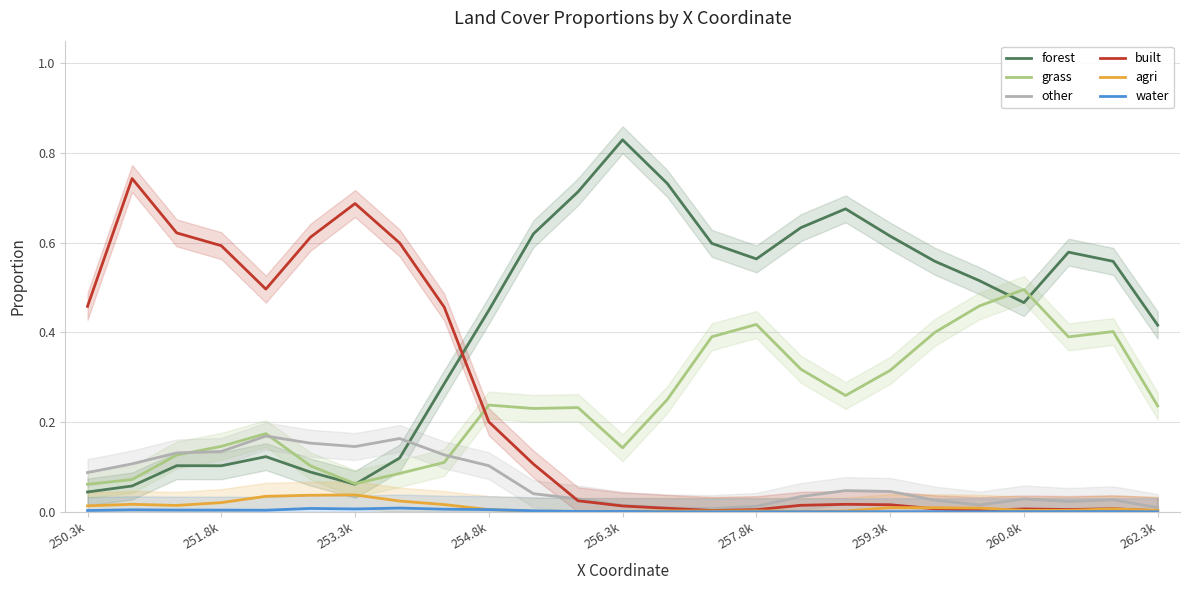

Rank the series at 19 from highest to lowest value.

forest, grass, other, agri, built, water